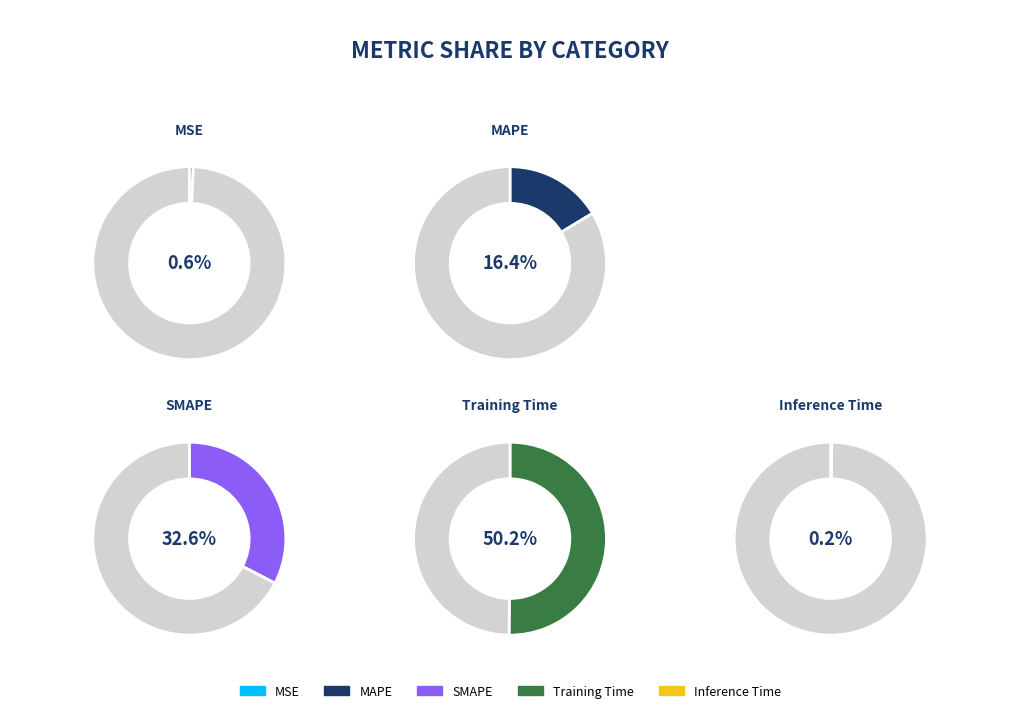

Which slice represents more than half of the pie?

Training Time